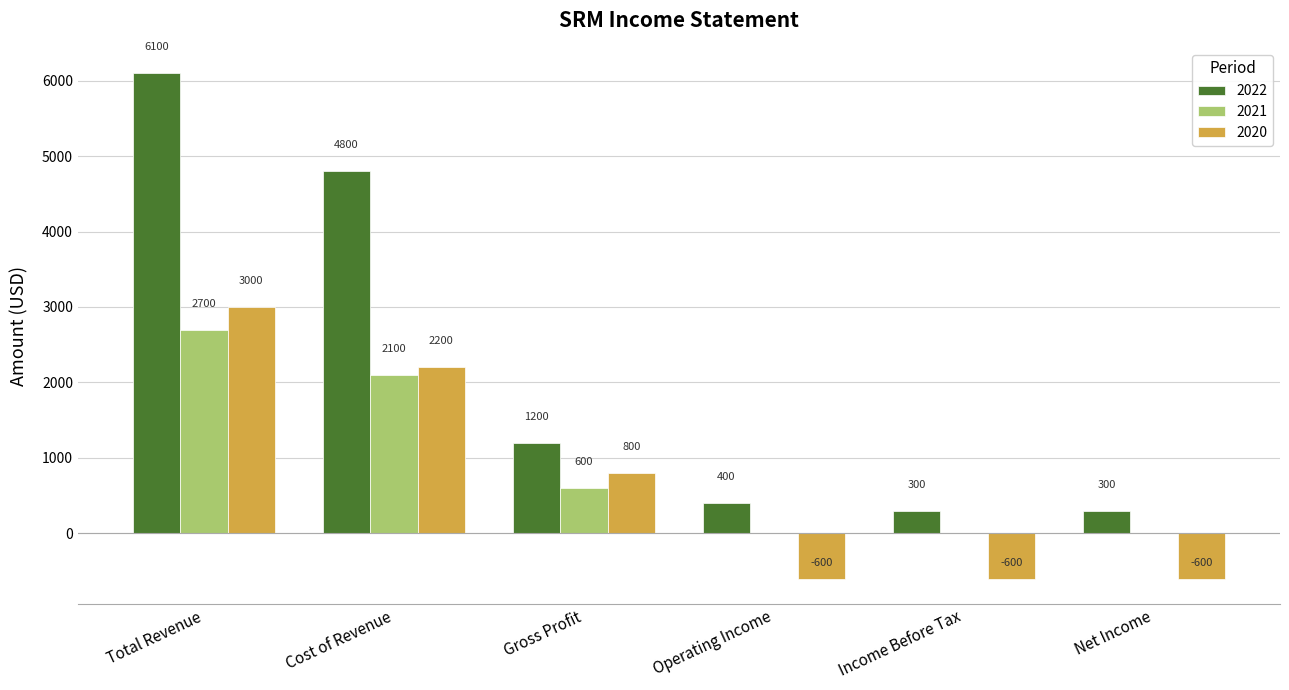

Is the value of 2020 at Cost of Revenue greater than the value of 2022 at Income Before Tax?

Yes